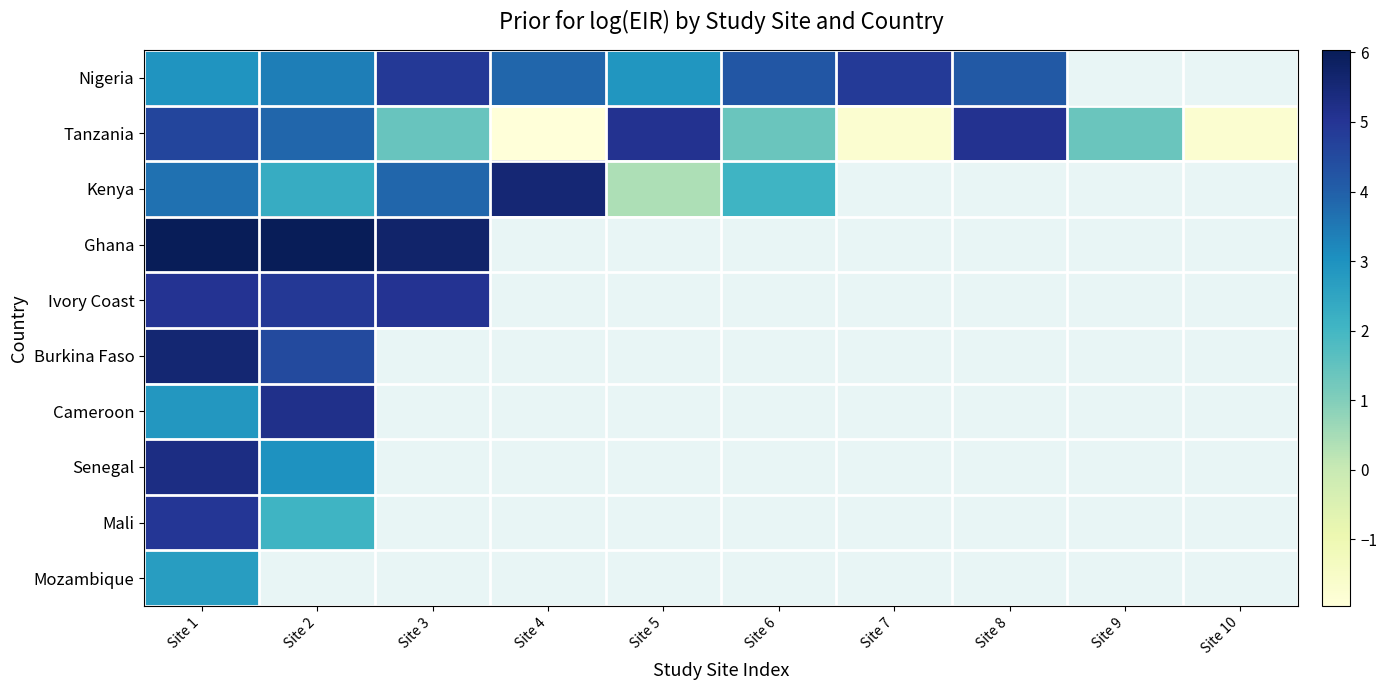

List the series in order of their peak value, lowest first.

Mozambique, Nigeria, Mali, Ivory Coast, Tanzania, Cameroon, Senegal, Kenya, Burkina Faso, Ghana